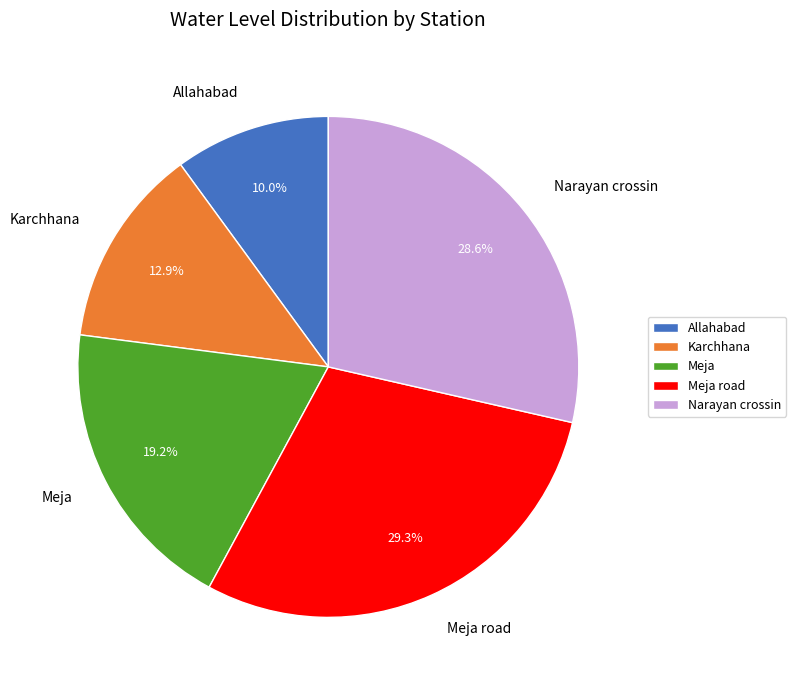

What is the ratio of the value at Narayan crossin to the value at Karchhana?

2.2